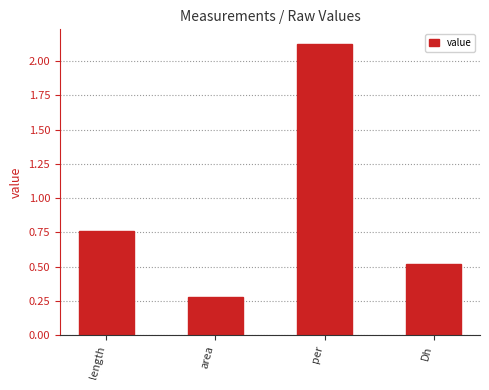

At which category does the chart reach its minimum across all series?

area